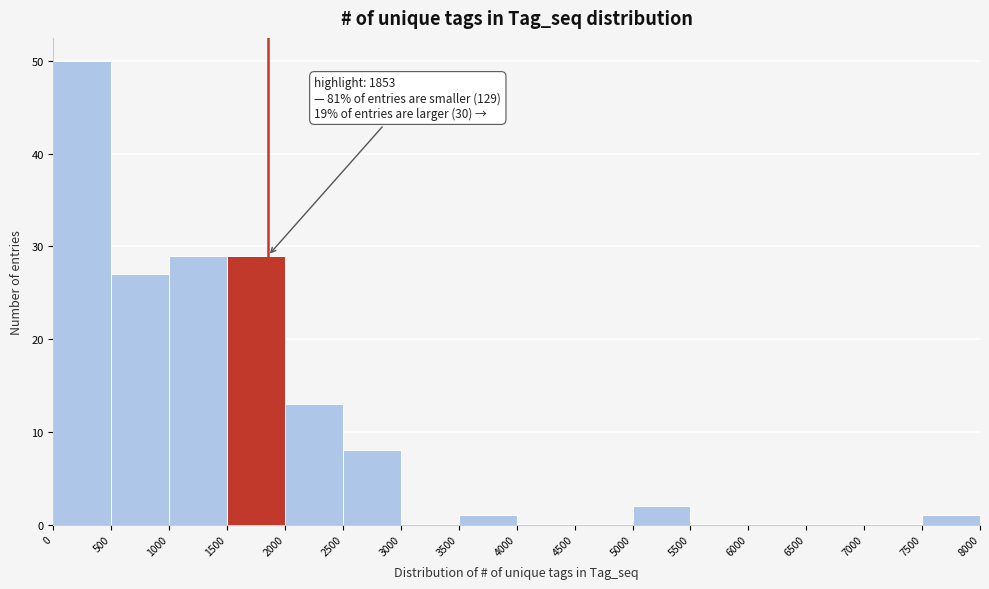

Over which range of the x-axis is the bar tallest?

0 to 500